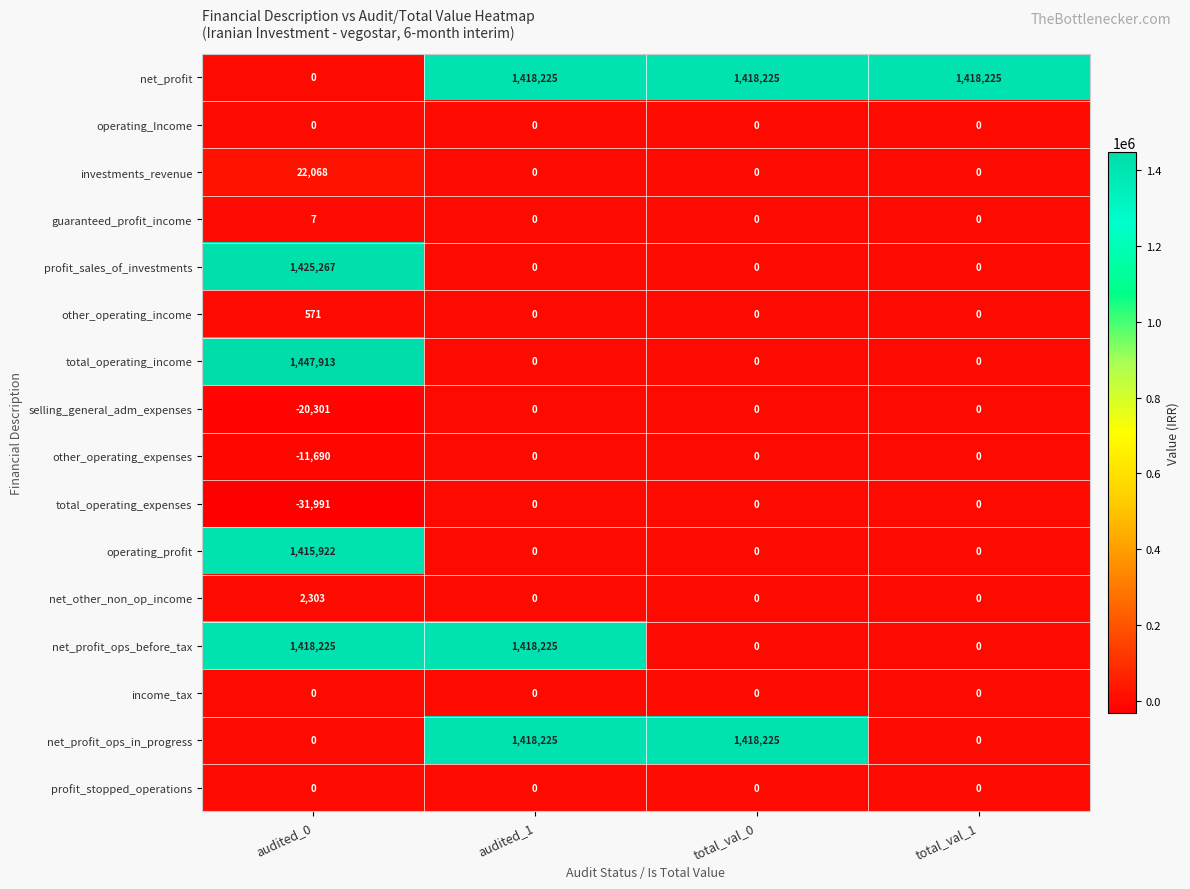

Between total_val_0 and total_val_1, which series saw the biggest shift?

net_profit_ops_in_progress